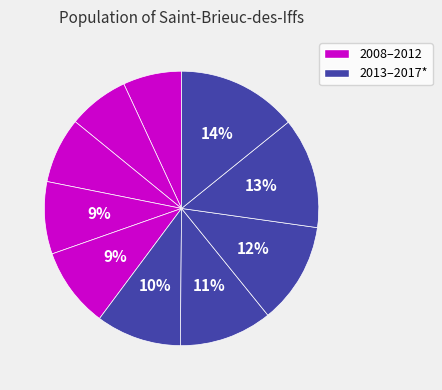

How many segments does this pie chart have?

10